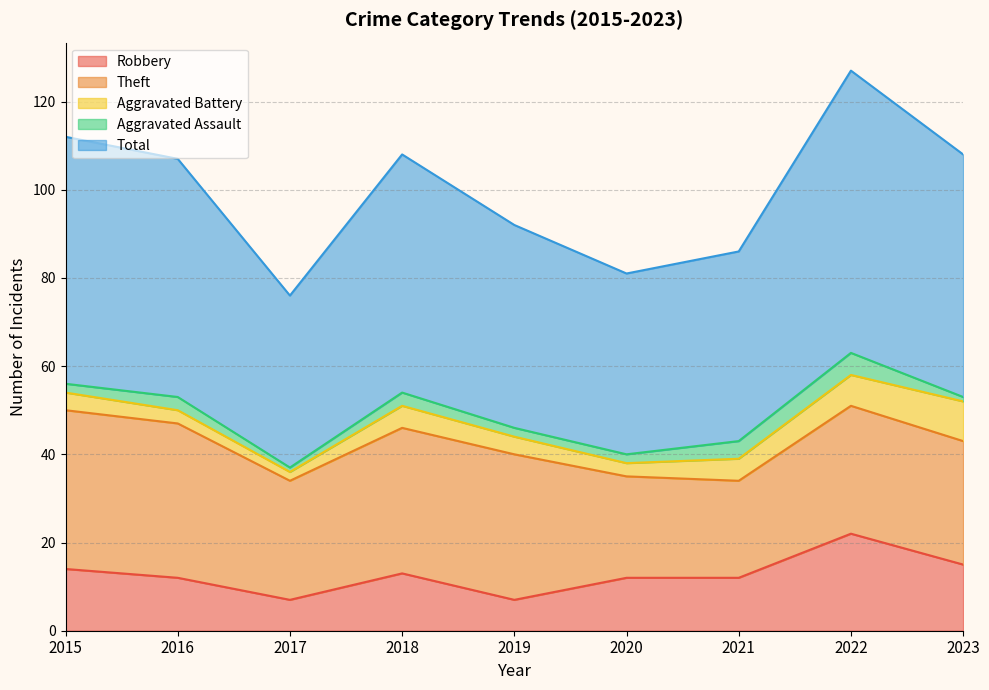

What is the difference between the second highest and minimum values in the Total series?

17